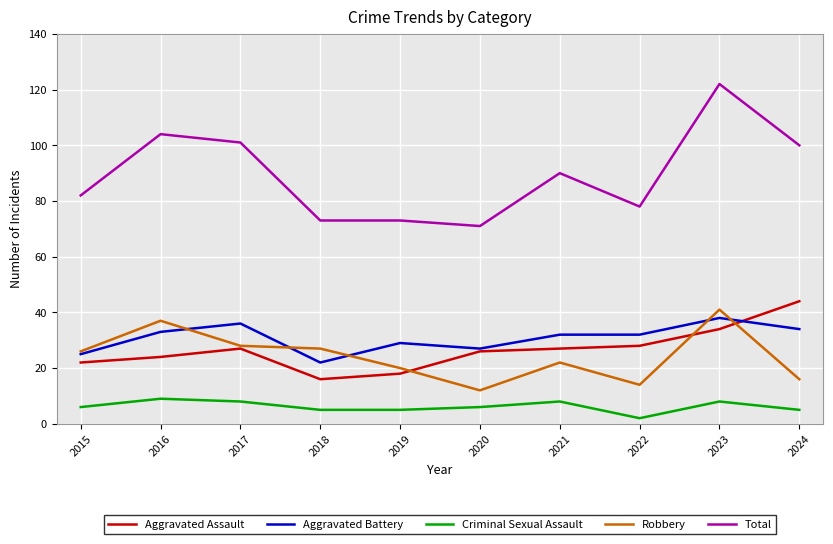

Reading left to right, transcribe all the data shown in this chart.

Aggravated Assault: 2015=22	2016=24	2017=27	2018=16	2019=18	2020=26	2021=27	2022=28	2023=34	2024=44
Aggravated Battery: 2015=25	2016=33	2017=36	2018=22	2019=29	2020=27	2021=32	2022=32	2023=38	2024=34
Criminal Sexual Assault: 2015=6	2016=9	2017=8	2018=5	2019=5	2020=6	2021=8	2022=2	2023=8	2024=5
Robbery: 2015=26	2016=37	2017=28	2018=27	2019=20	2020=12	2021=22	2022=14	2023=41	2024=16
Total: 2015=82	2016=104	2017=101	2018=73	2019=73	2020=71	2021=90	2022=78	2023=122	2024=100